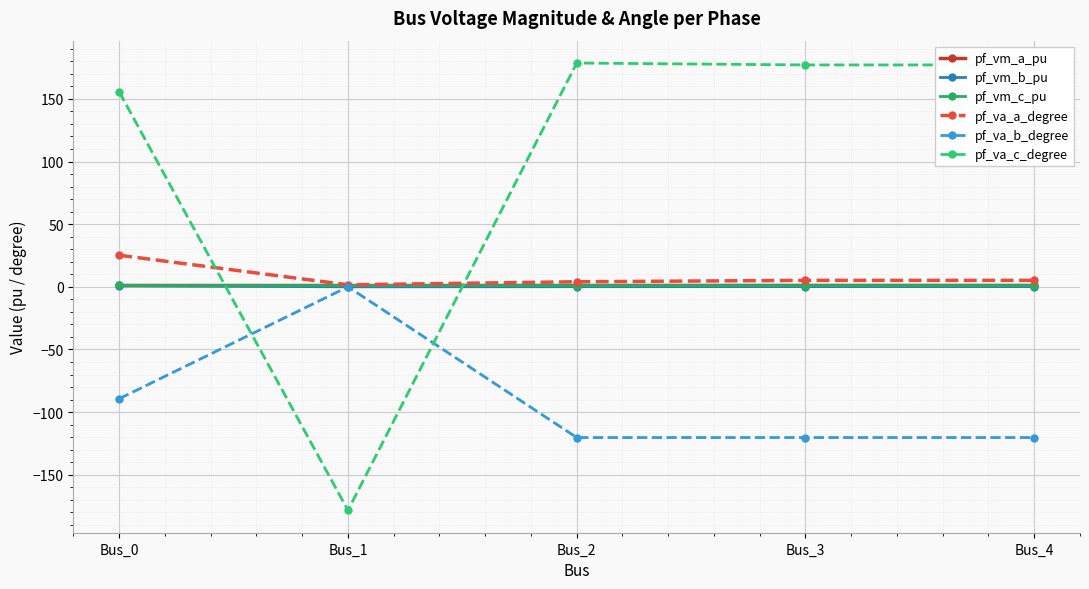

How many series are shown in this chart?

6